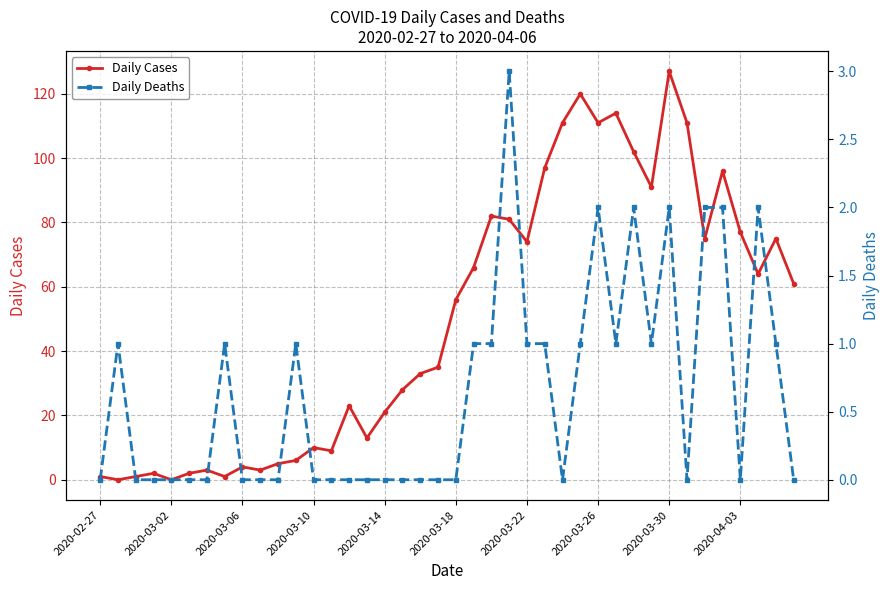

List the series in order of their overall mean, lowest first.

Daily Deaths, Daily Cases